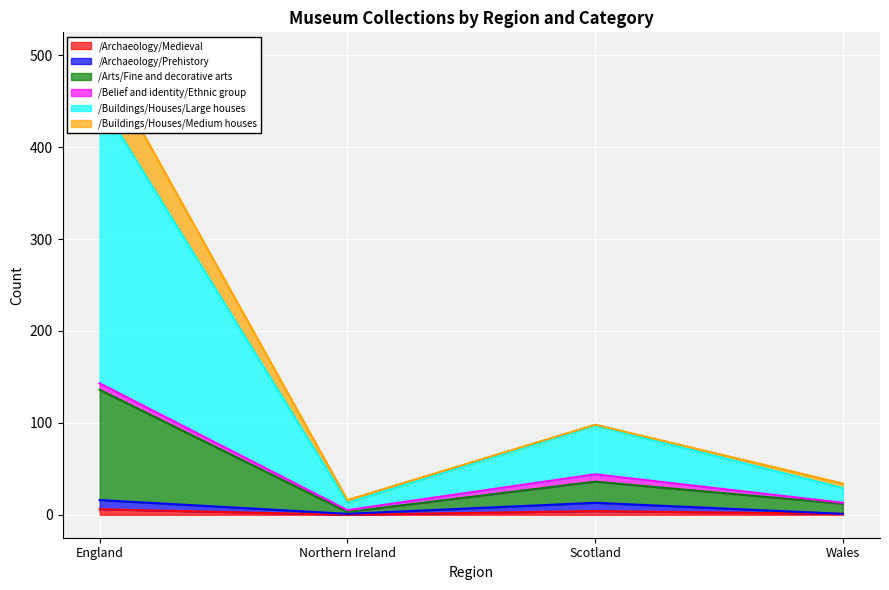

What is the label of the 3rd point from the left?

Scotland